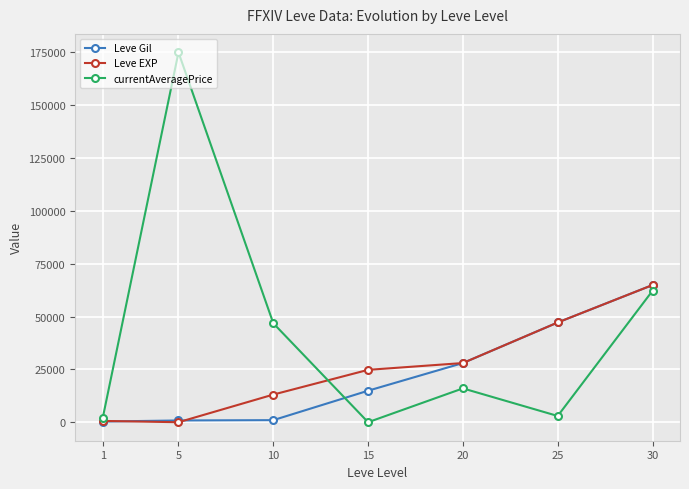

Is the value of Leve Gil at 15 greater than the value of Leve EXP at 30?

No